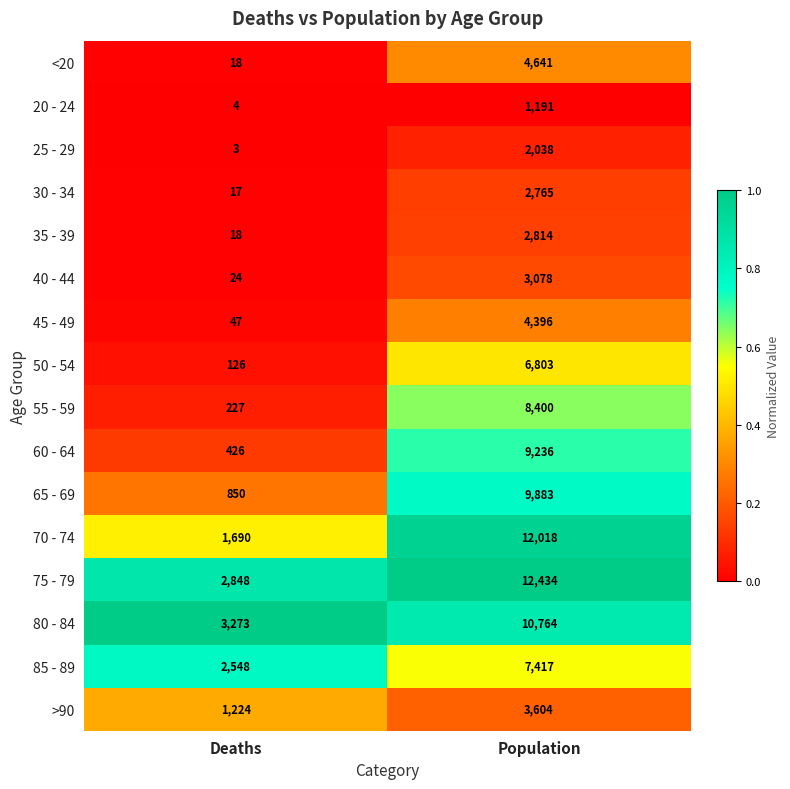

The 40 - 44 series shows 3078 at Population. True or false?

True